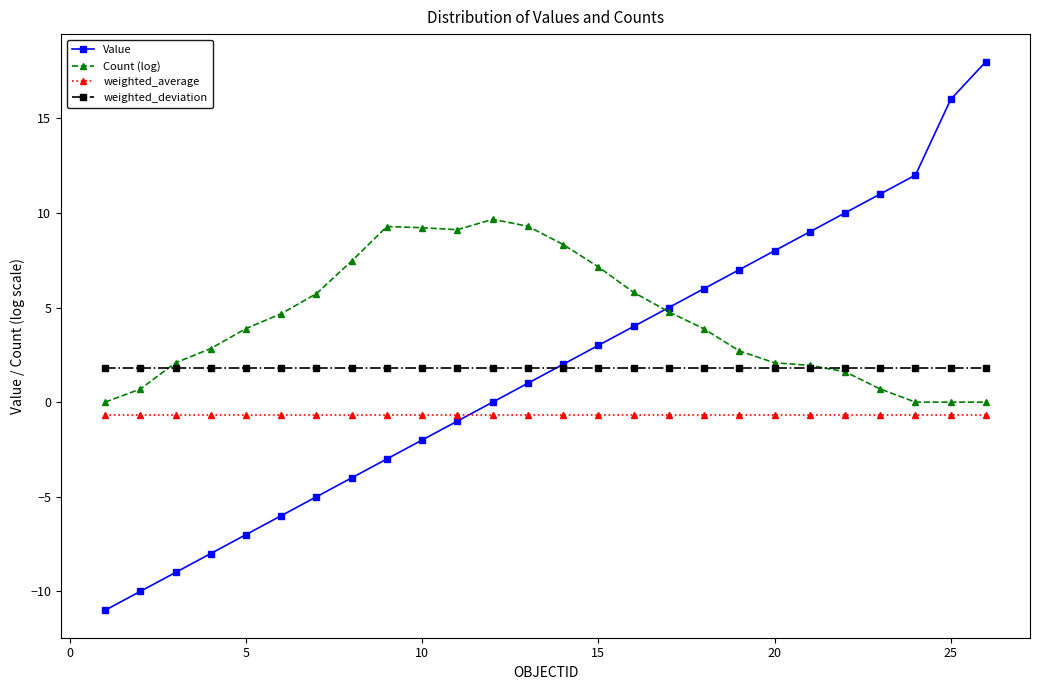

What is the smallest value displayed?

-11.0